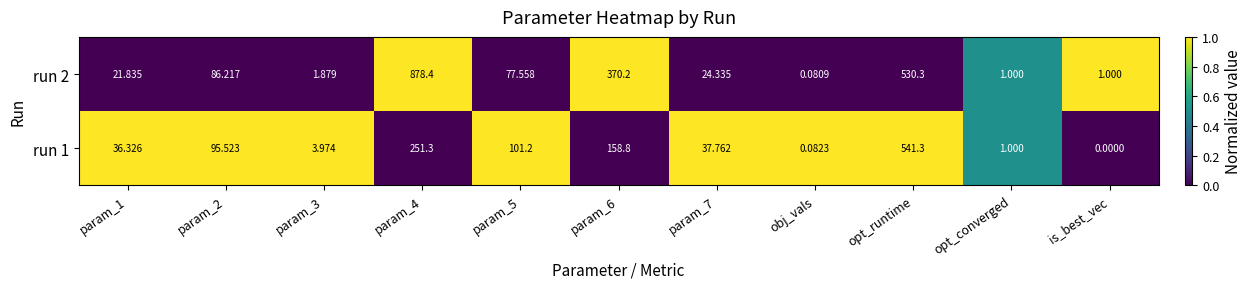

Which category has the lowest value in the run 2 series?

obj_vals